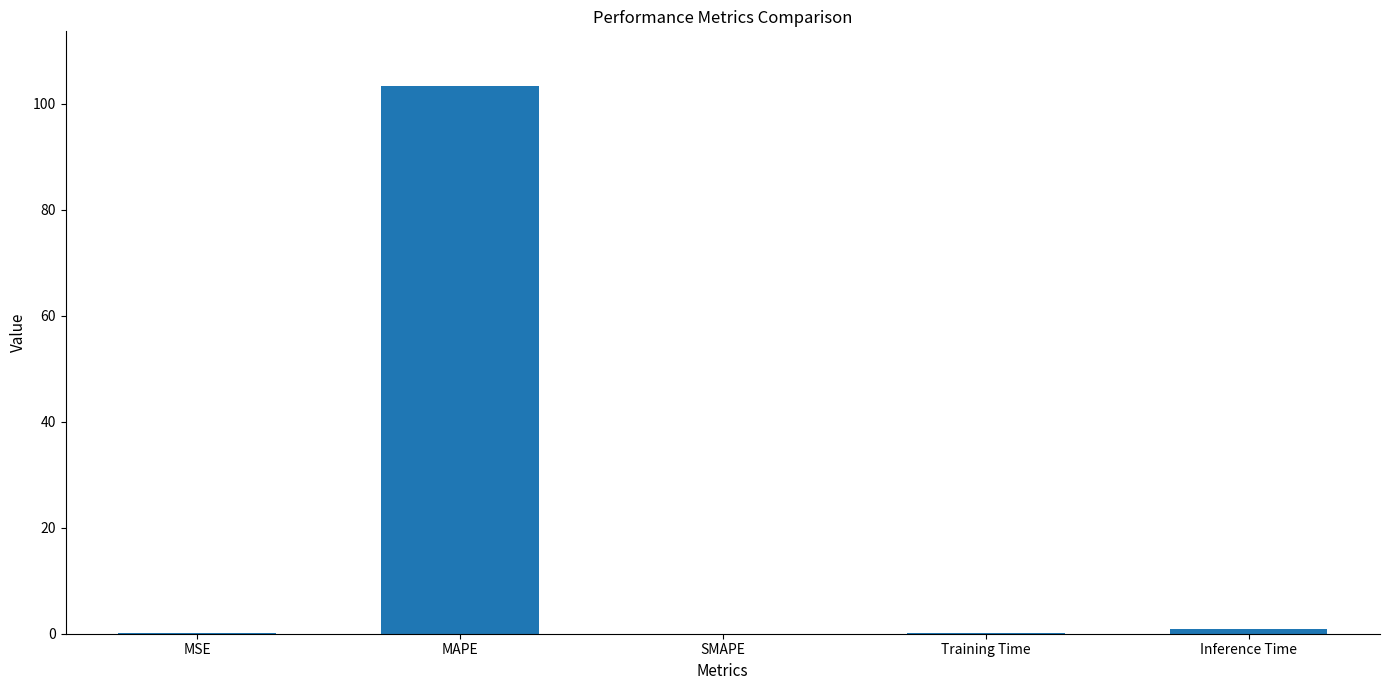

How many distinct data groups are displayed?

1